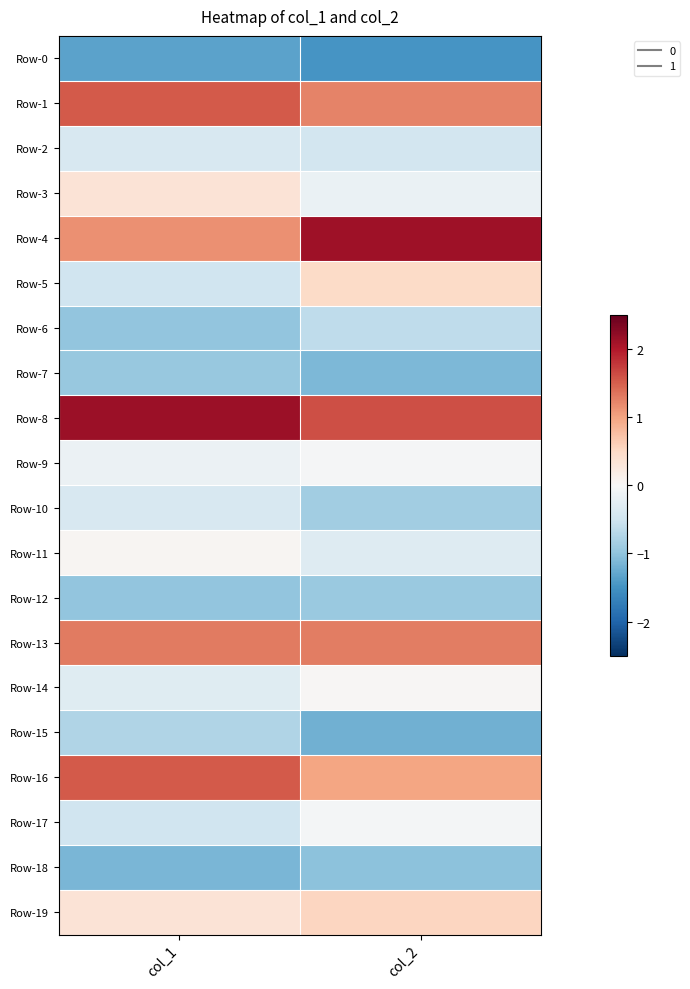

Reading right to left, transcribe all the data shown in this chart.

Row-0: col_2=-1.5	col_1=-1.3
Row-1: col_2=1.2	col_1=1.5
Row-2: col_2=-0.5	col_1=-0.4
Row-3: col_2=-0.2	col_1=0.3
Row-4: col_2=2.1	col_1=1.1
Row-5: col_2=0.5	col_1=-0.5
Row-6: col_2=-0.6	col_1=-1.0
Row-7: col_2=-1.1	col_1=-0.9
Row-8: col_2=1.6	col_1=2.1
Row-9: col_2=-0.0	col_1=-0.1
Row-10: col_2=-0.9	col_1=-0.4
Row-11: col_2=-0.3	col_1=0.0
Row-12: col_2=-0.9	col_1=-1.0
Row-13: col_2=1.3	col_1=1.3
Row-14: col_2=0.0	col_1=-0.3
Row-15: col_2=-1.2	col_1=-0.7
Row-16: col_2=1.0	col_1=1.5
Row-17: col_2=-0.1	col_1=-0.5
Row-18: col_2=-1.0	col_1=-1.1
Row-19: col_2=0.5	col_1=0.3